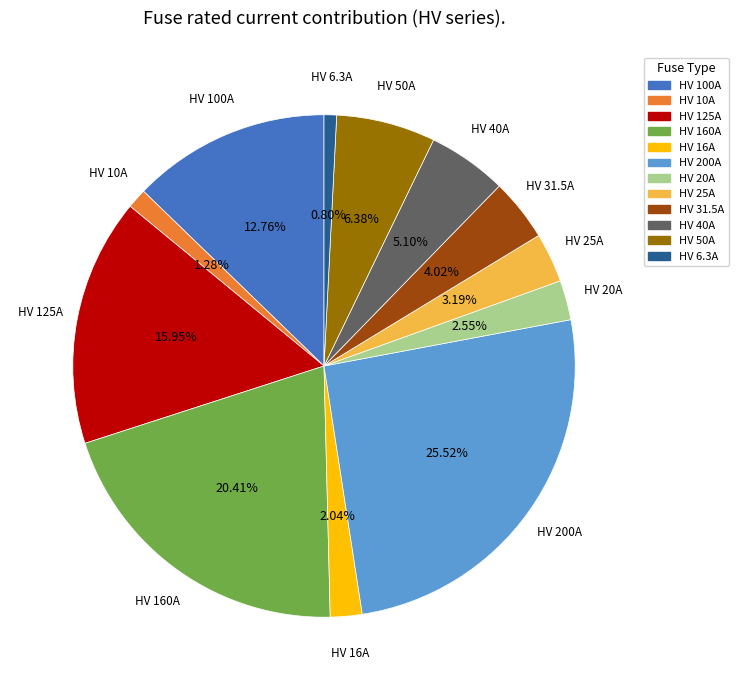

To the nearest percent, what portion does HV 25A represent?

3%